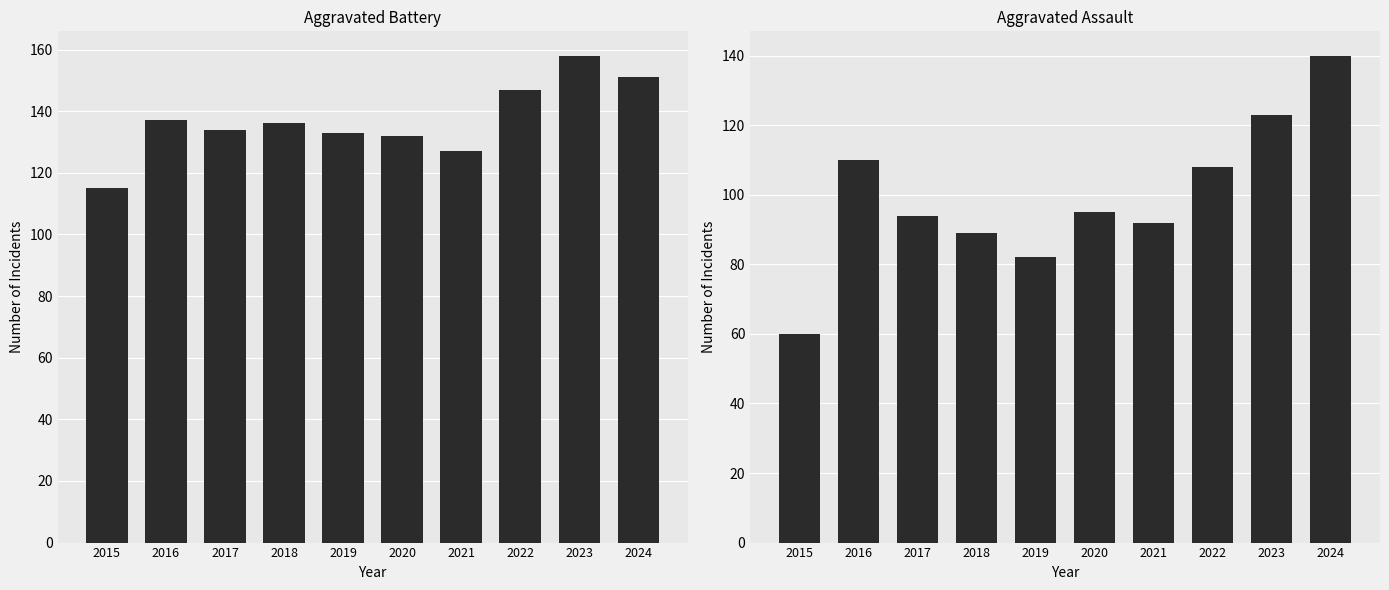

Which series has the largest range (max minus min)?

Aggravated Assault